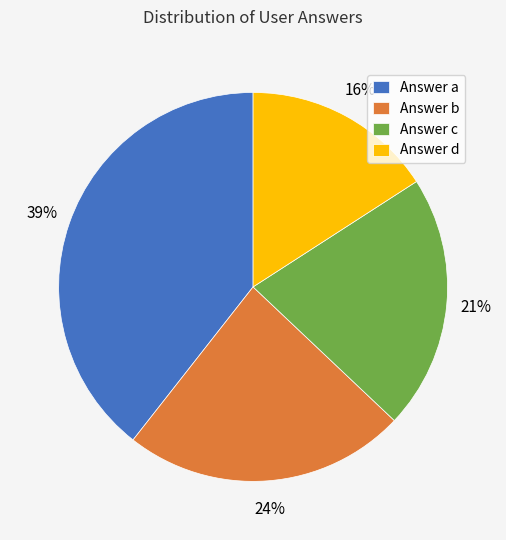

To the nearest percent, what portion does Answer a represent?

39%